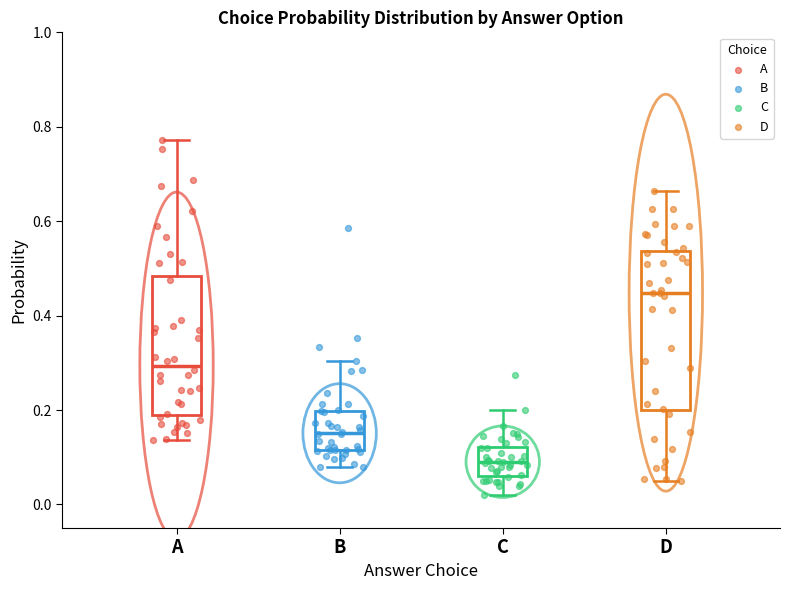

Reading left to right, read every box against the y-axis: the position of its median line, the range the box covers, and the ends of its whiskers. The values are not printed on the chart, so give them approximately, as read against the axis.

A: median 0.30, box 0.18 to 0.48, whiskers 0.14 to 0.78
B: median 0.16, box 0.12 to 0.20, whiskers 0.08 to 0.30
C: median 0.10, box 0.06 to 0.12, whiskers 0.02 to 0.20
D: median 0.44, box 0.20 to 0.54, whiskers 0.04 to 0.66